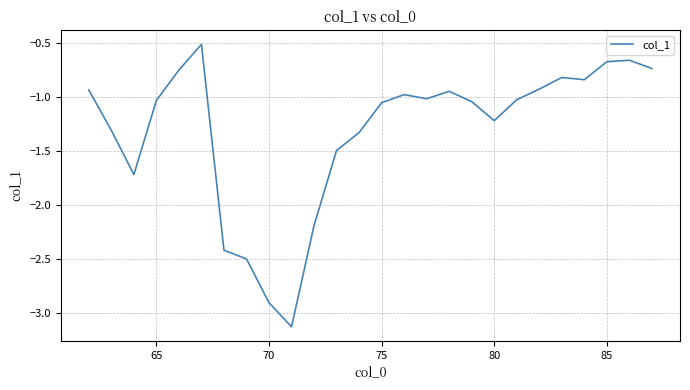

What is the difference between the maximum and minimum values?

2.6